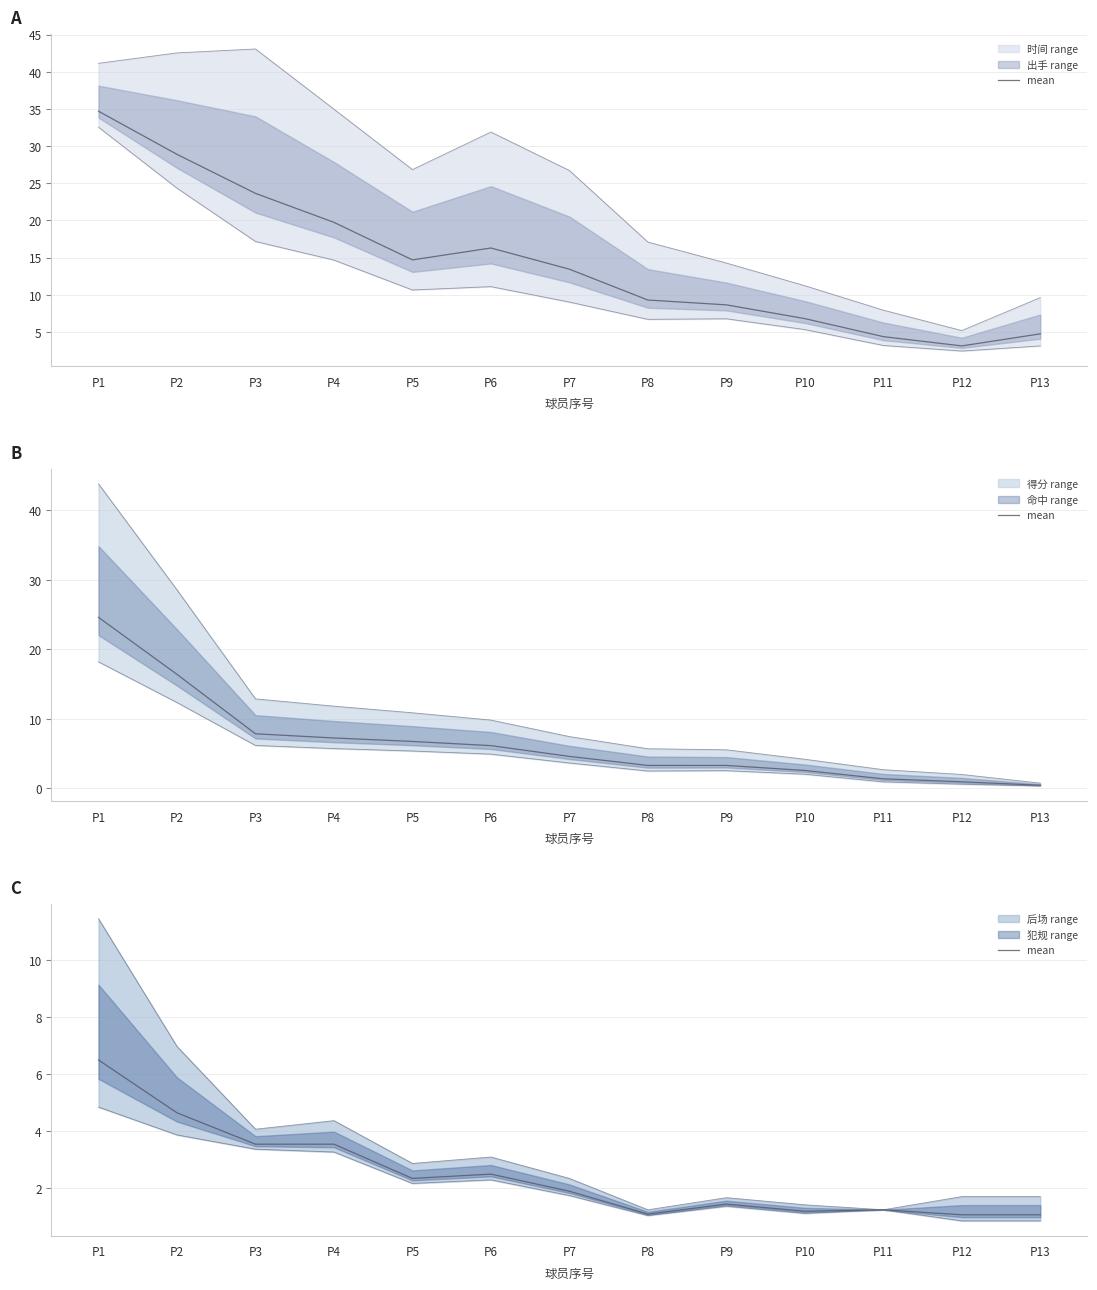

Rank the categories by value from highest to lowest.

P1, P2, P3, P4, P6, P5, P7, P9, P11, P10, P8, P12, P13